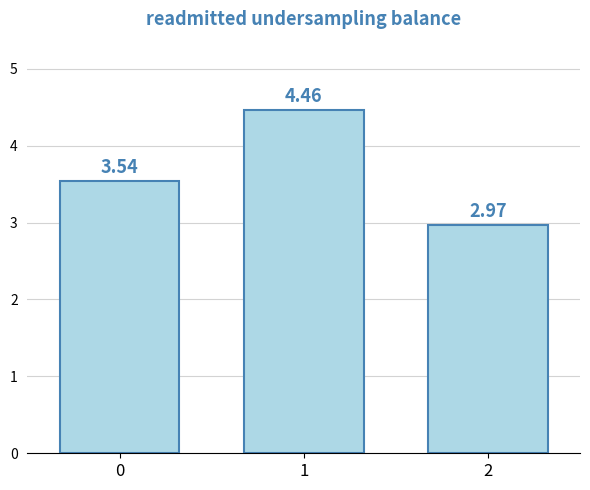

What is the change in value from 0 to 1?

+0.9